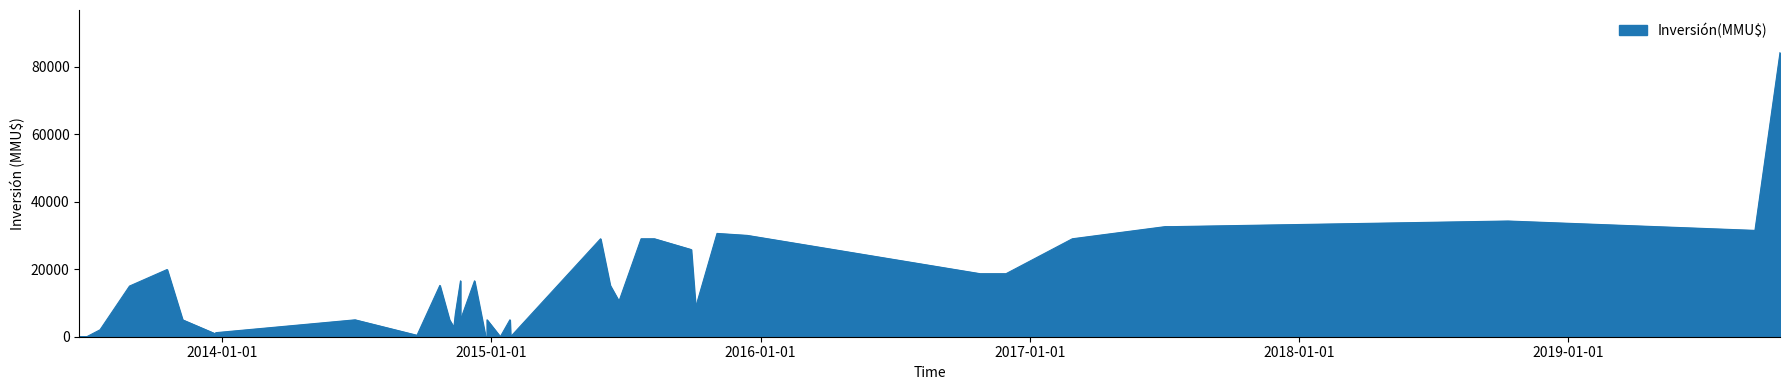

How many values exceed 15000?

19